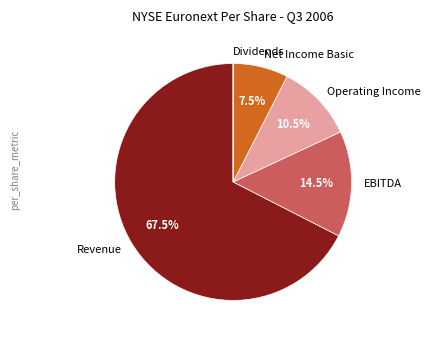

Is it true that EBITDA is 26% of the pie?

False